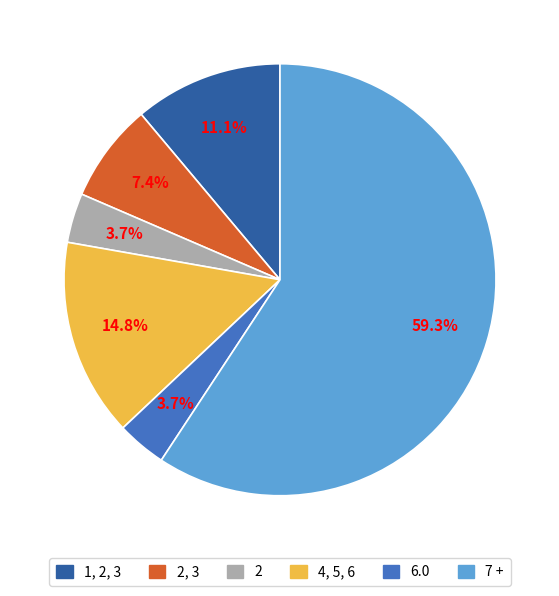

How many segments does this pie chart have?

6